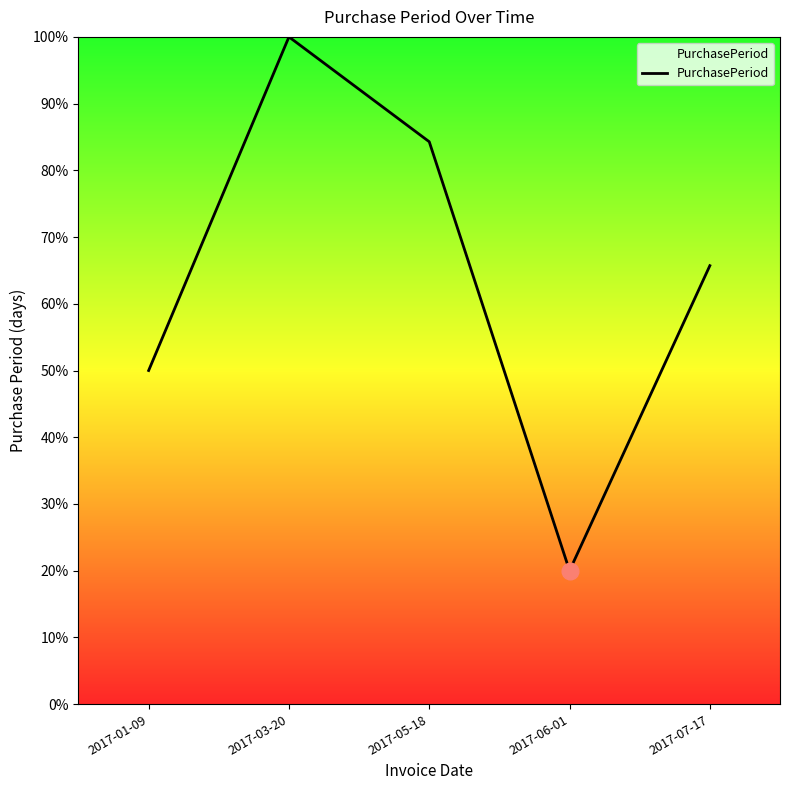

What is the sum of all values?

320.0